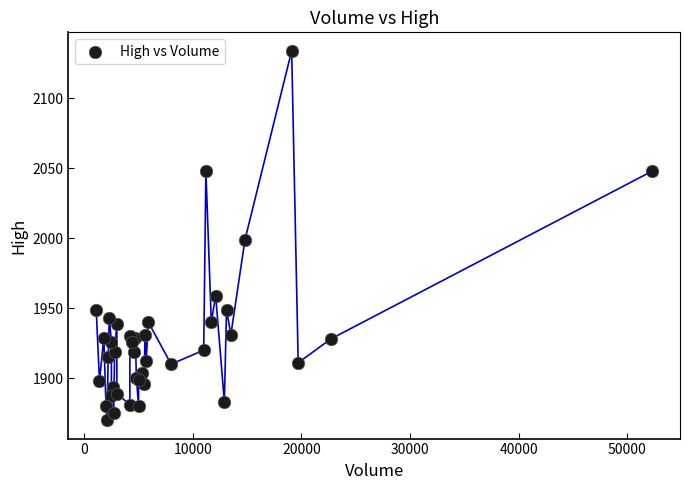

What Y value in the scatter plot is closest to 2002?

1999